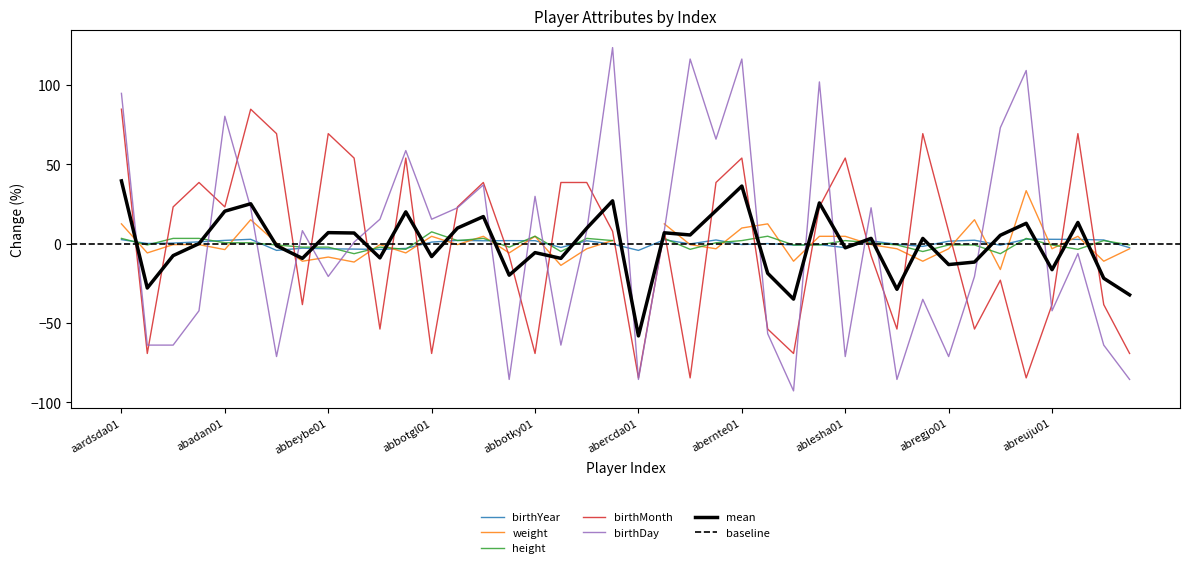

At how many categories does at least one series exceed 8?

29